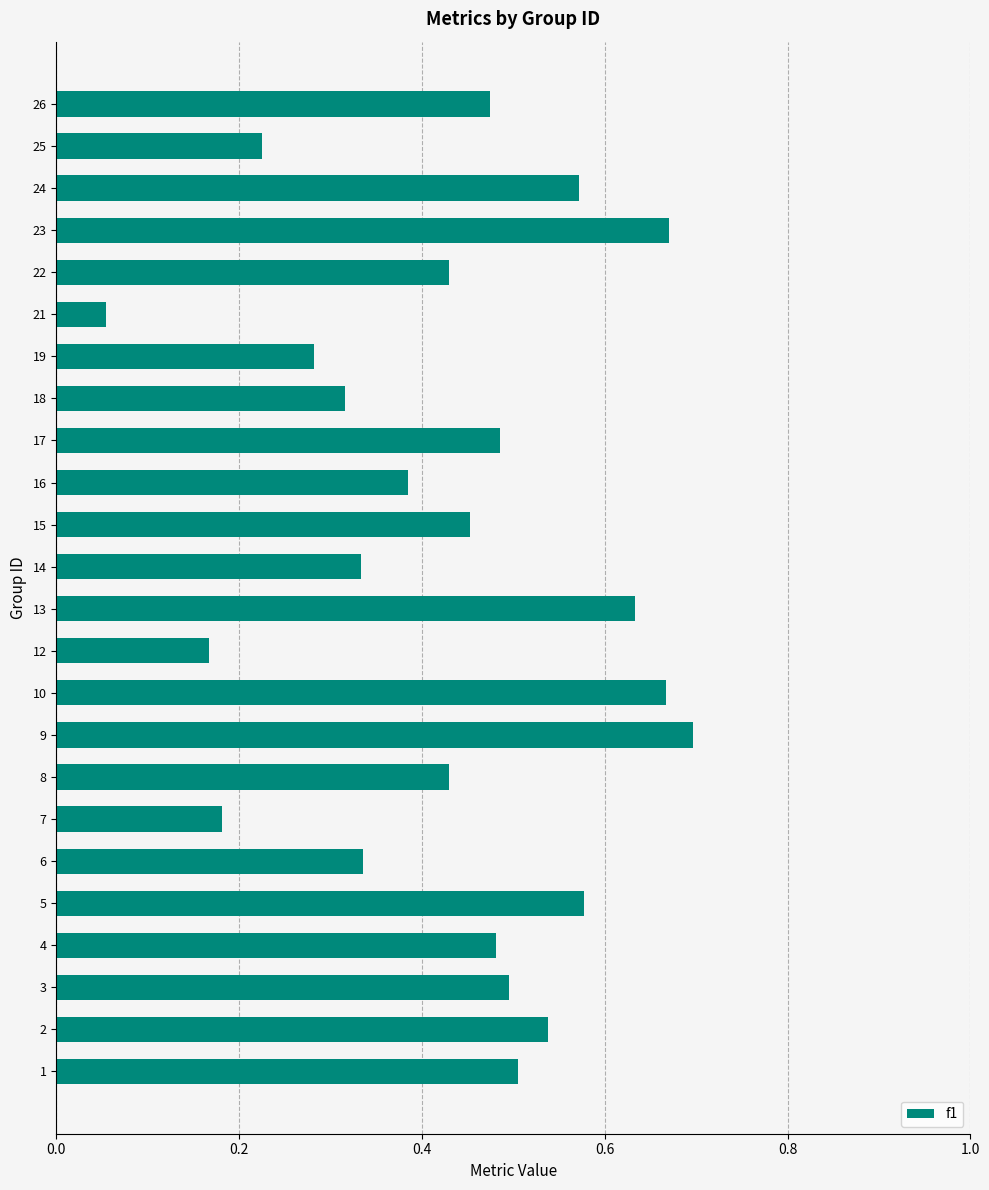

Which has a higher value, 16 or 9?

9